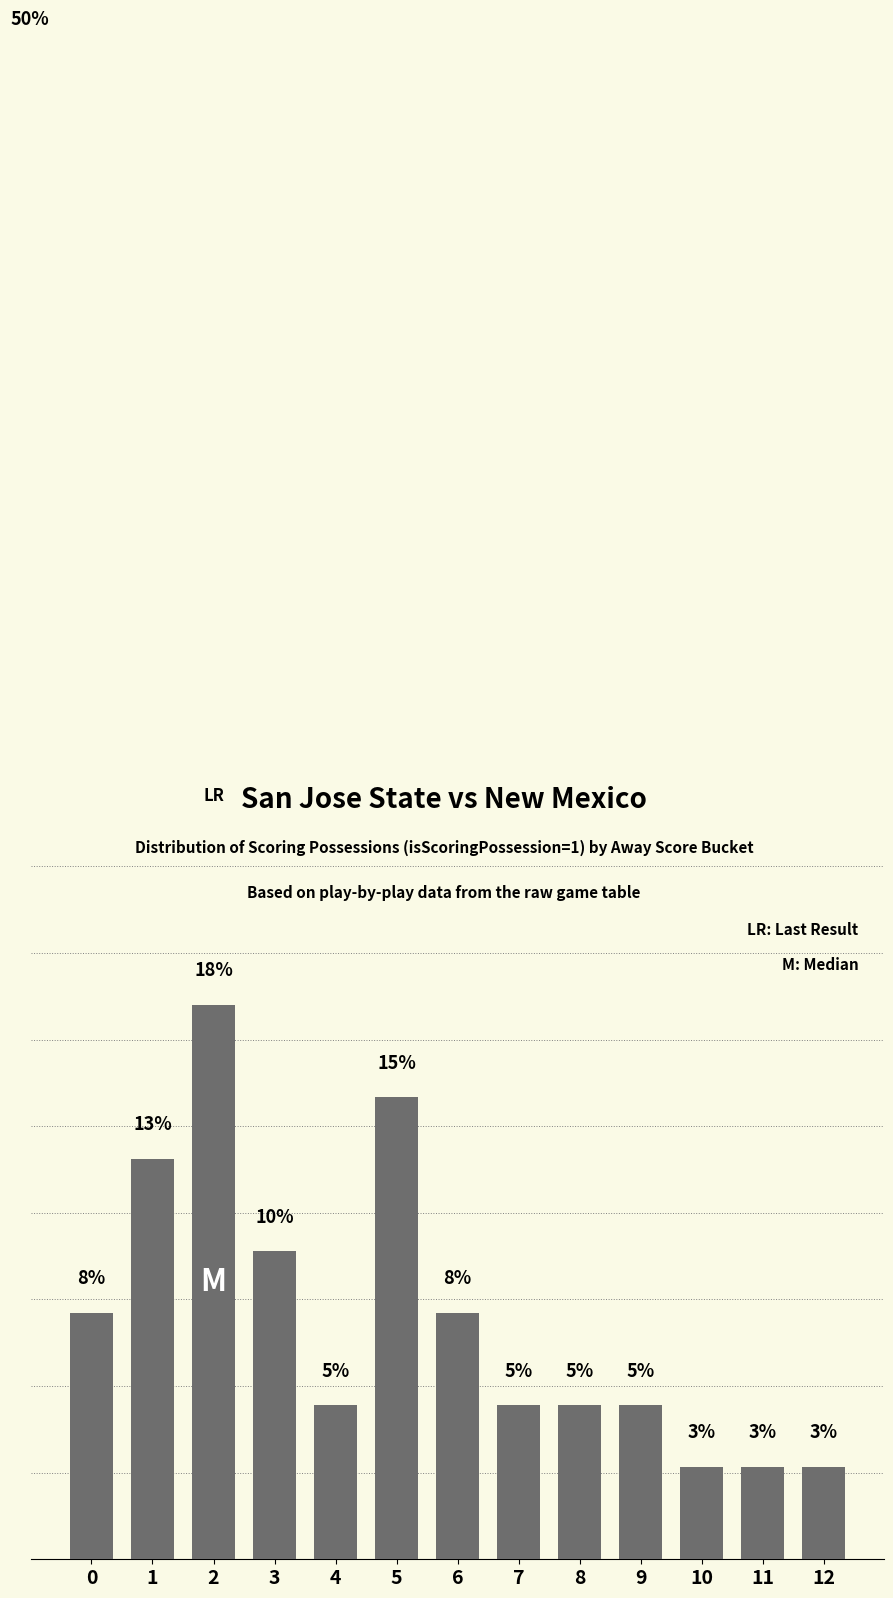

True or false: the data shows 8 at 6.

True